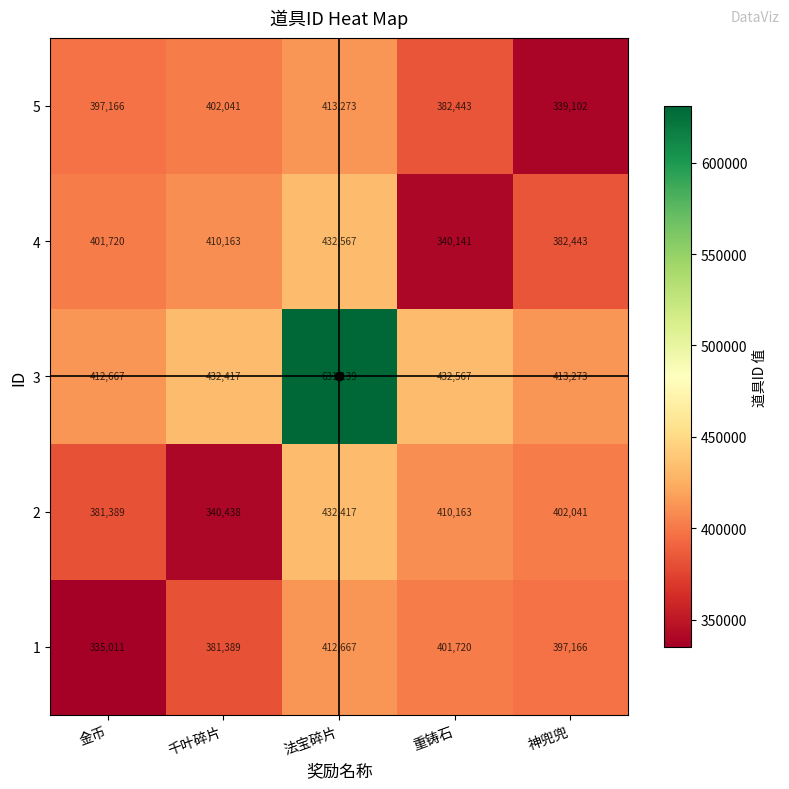

What is the maximum value shown in the chart?

631139